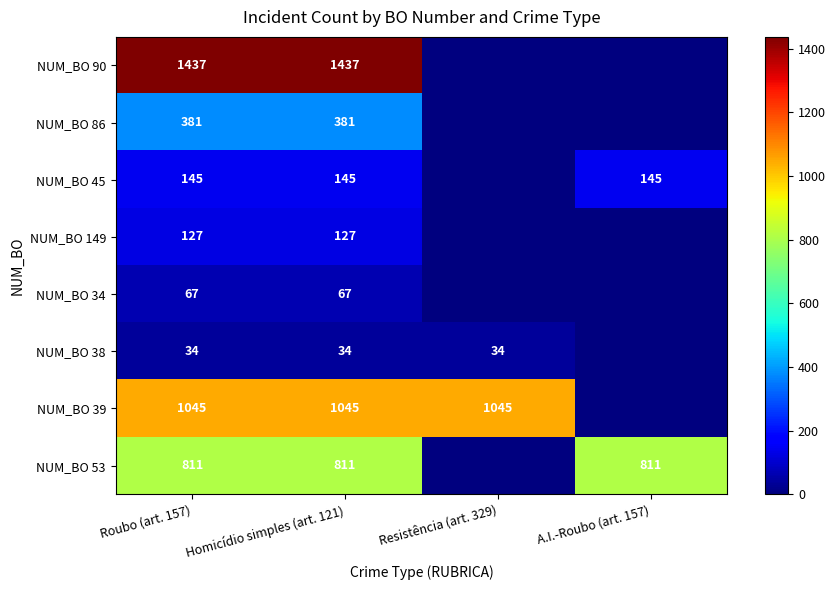

How many positive values does the NUM_BO 39 series have?

3